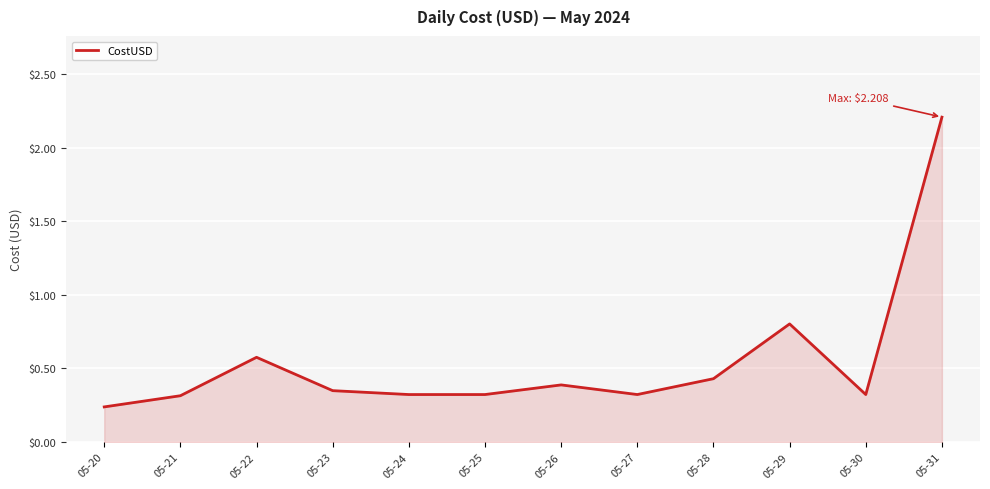

What is the approximate value at 05-31?

2.2